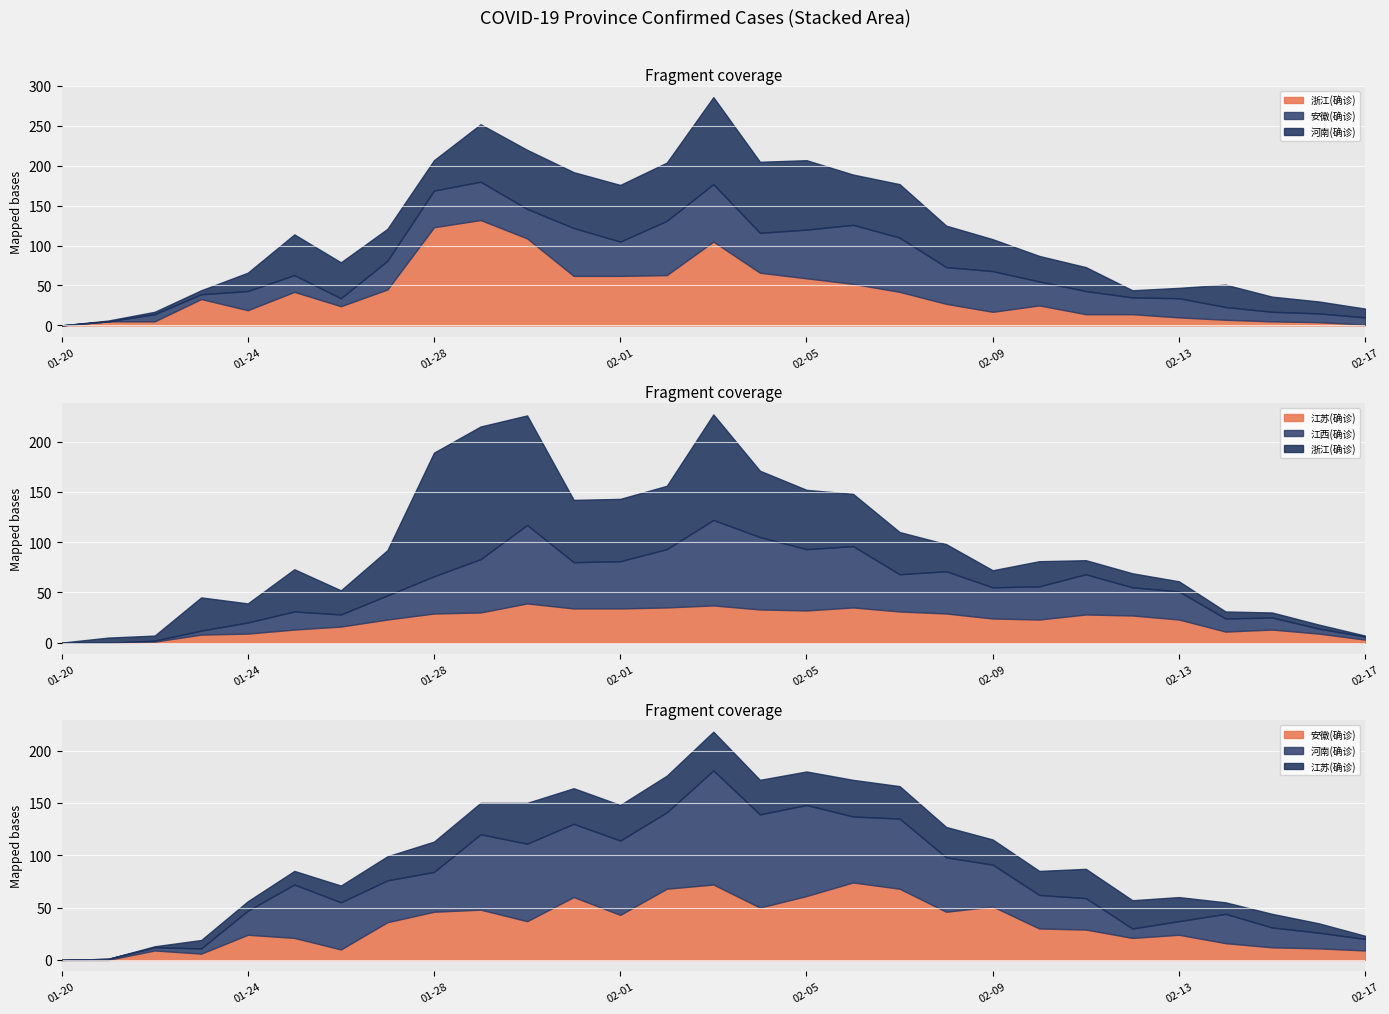

True or false: 江西(确诊) has a value of 2 at 2020-01-23.

False